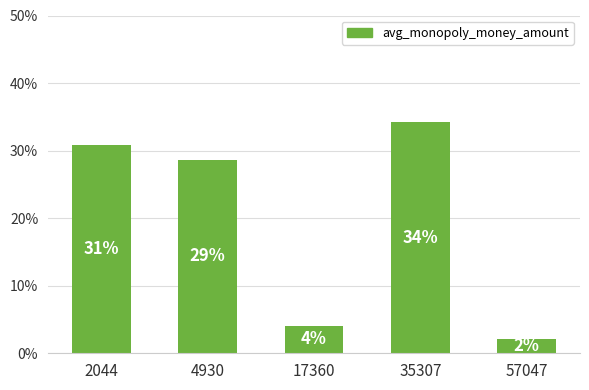

Rank the categories by value from highest to lowest.

35307, 2044, 4930, 17360, 57047